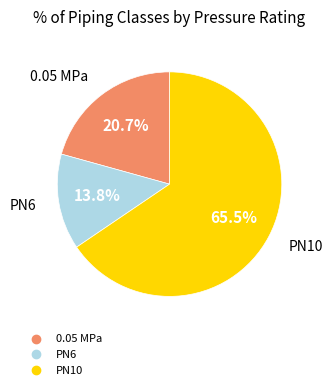

Is there a majority slice in this chart?

Yes